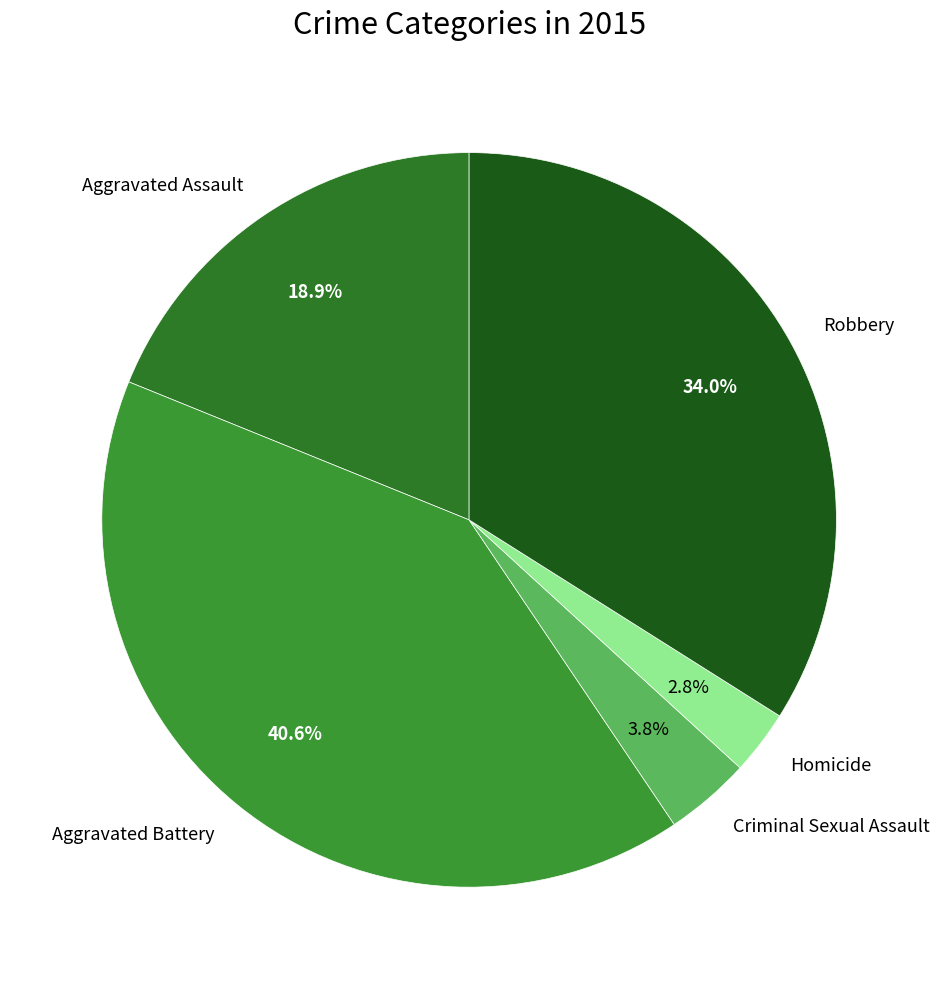

True or false: Robbery accounts for 27% of the total.

False